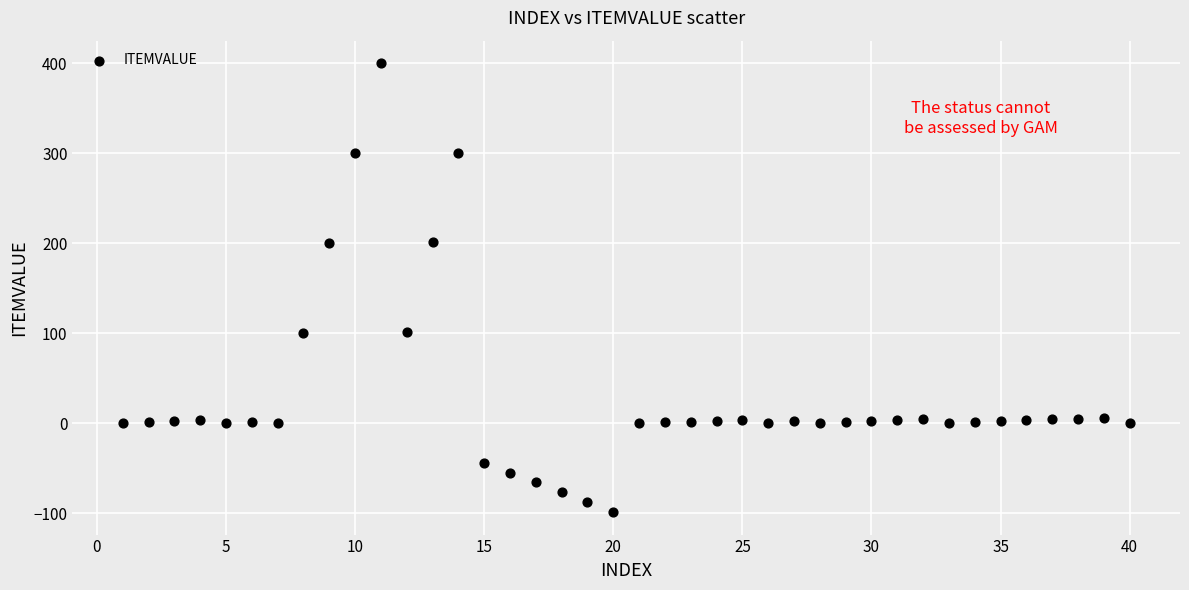

What is the range of Y values (max minus min)?

499